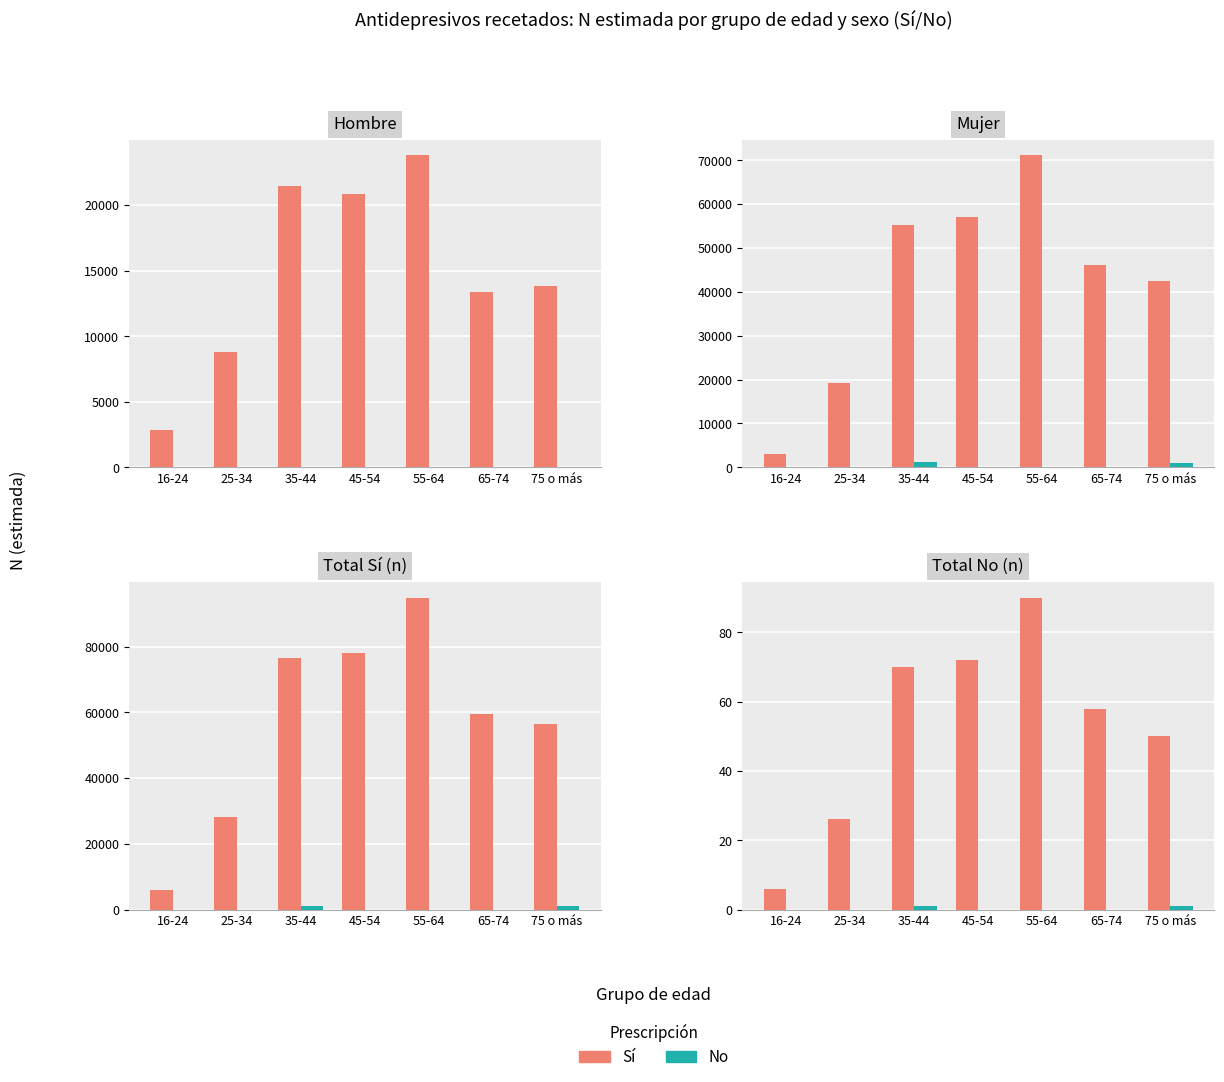

Is it true that Sí equals 143 at 55-64?

False